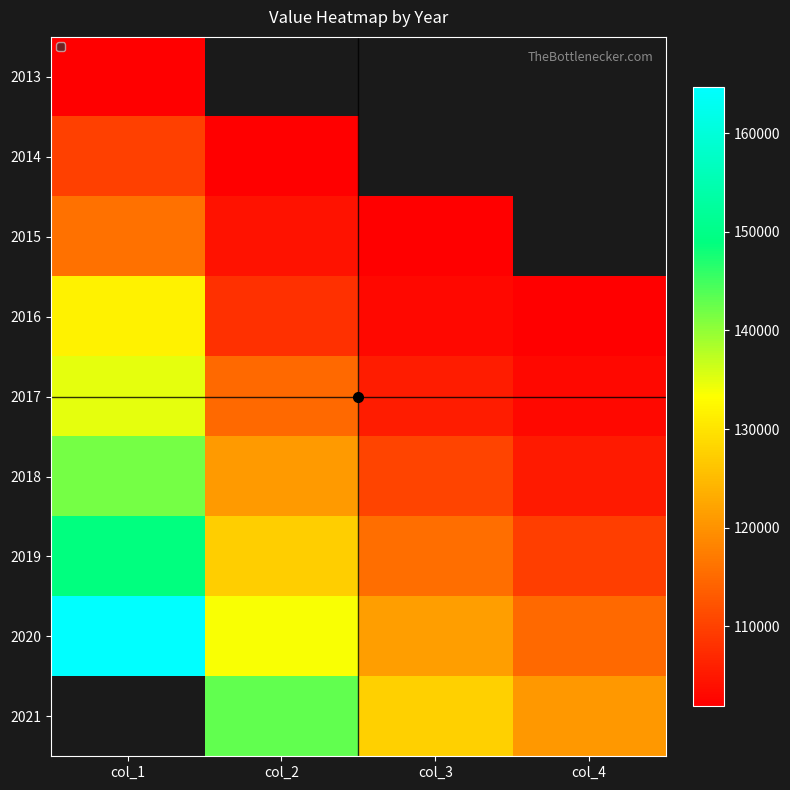

What value does the 2016 series have at col_2?

107840.0